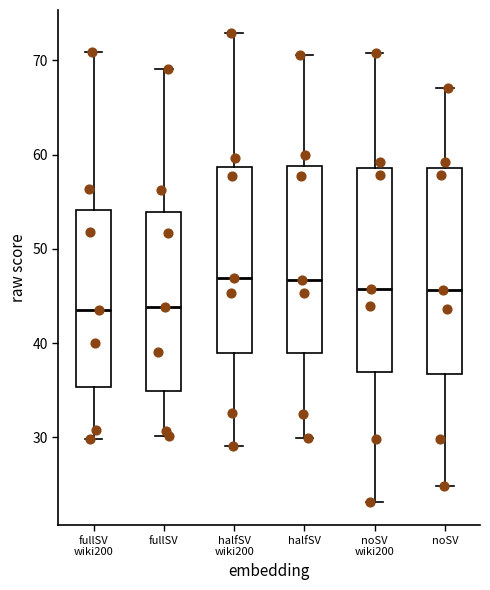

Reading left to right, transcribe this box plot: for each box, give where its median line is, the range the box spans, and where its two whiskers end, as read against the y-axis. The values are not printed on the chart, so give them approximately, as read against the axis.

fullSV wiki200: median 44, box 35 to 54, whiskers 30 to 71
fullSV: median 44, box 35 to 54, whiskers 30 to 69
halfSV wiki200: median 47, box 39 to 59, whiskers 29 to 73
halfSV: median 47, box 39 to 59, whiskers 30 to 71
noSV wiki200: median 46, box 37 to 59, whiskers 23 to 71
noSV: median 46, box 37 to 59, whiskers 25 to 67